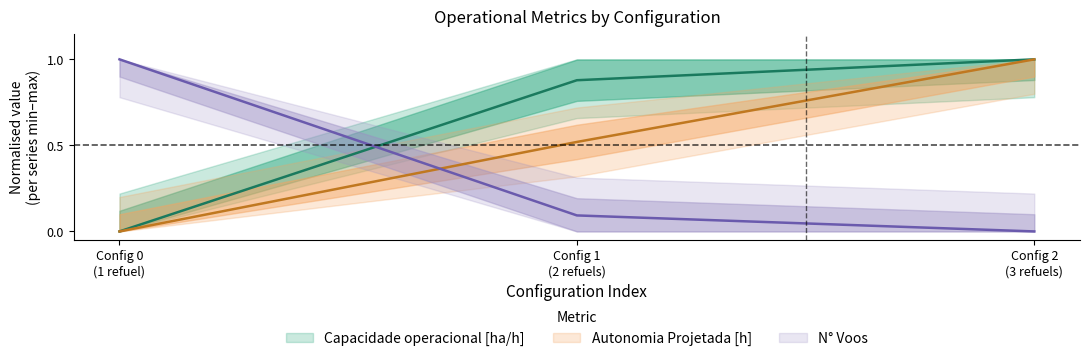

True or false: Capacidade operacional [ha/h] has a value of 0.9 at Config 1 (2 refuels).

True